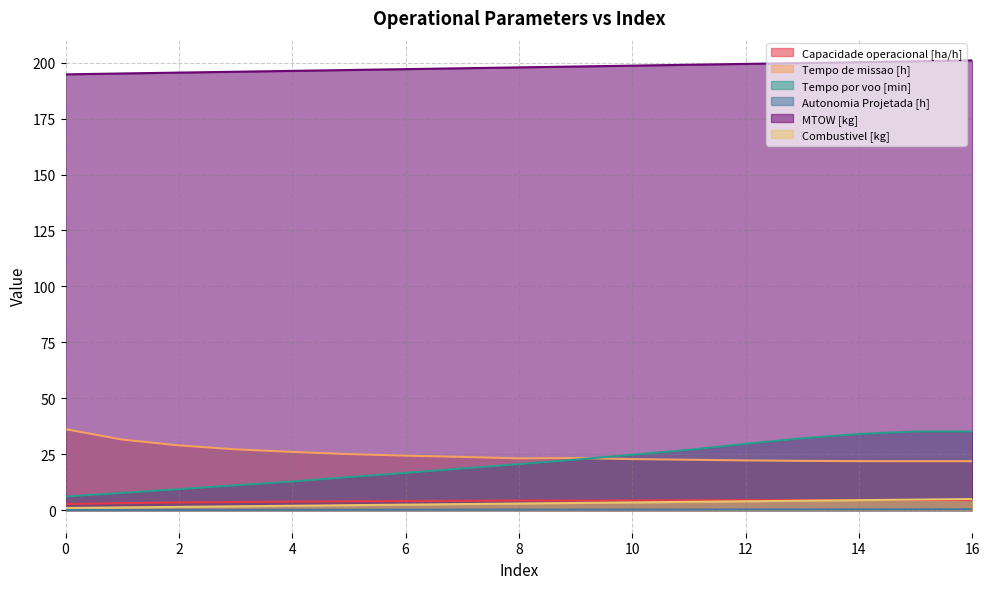

True or false: Combustivel [kg] has more than 2 points higher than both neighbors.

False